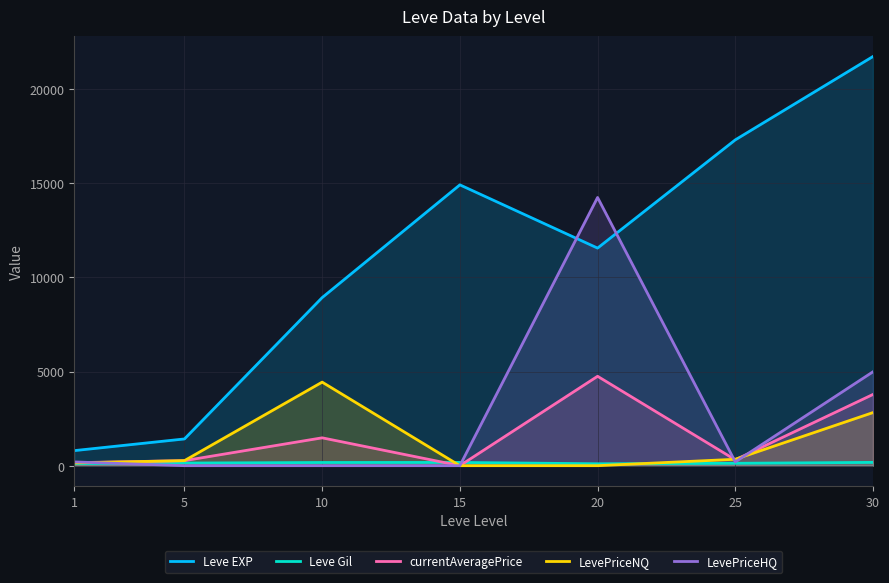

What is the maximum value shown in the chart?

21740.0